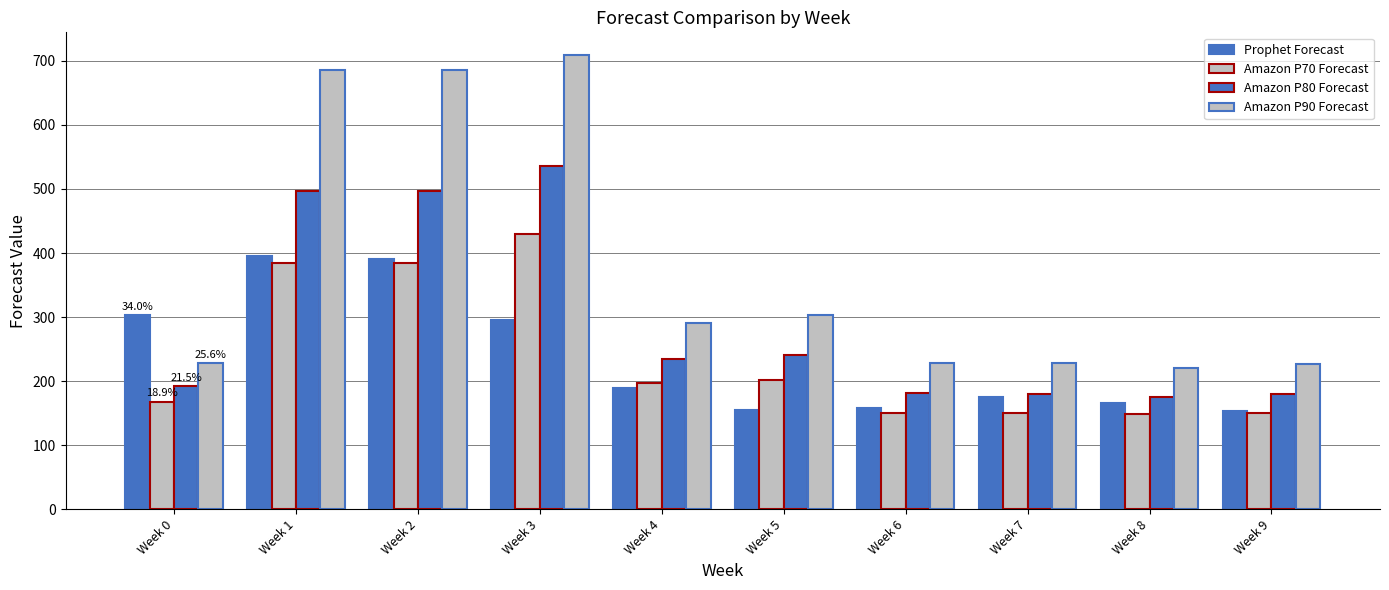

What is the approximate value of Prophet Forecast at Week 6, to the nearest 10?

160